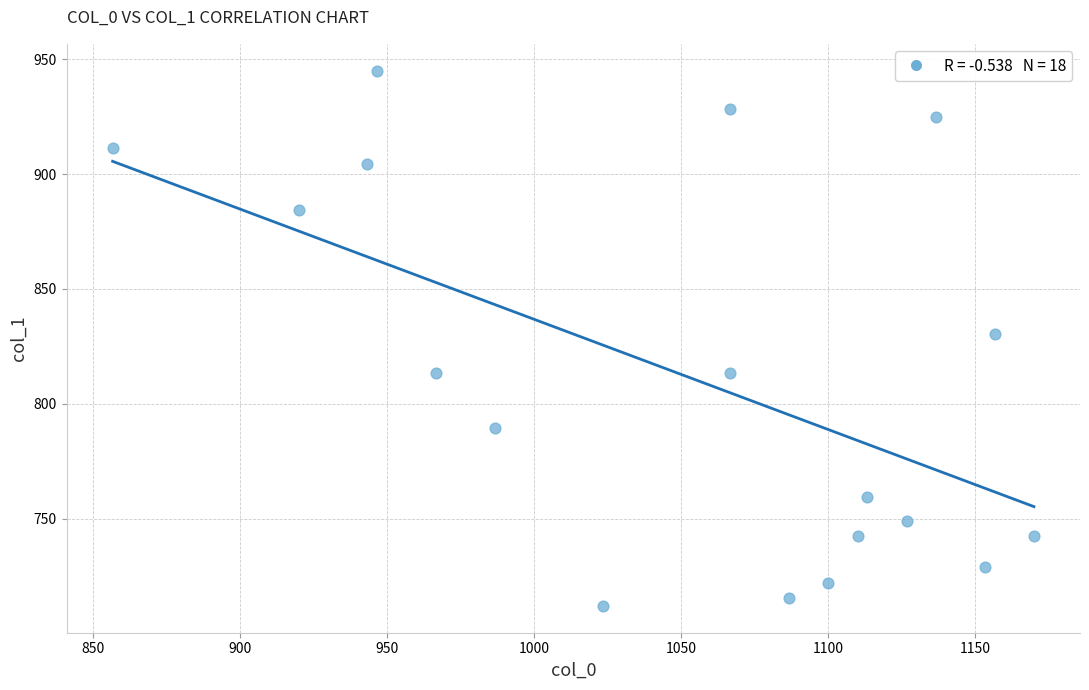

What is the range of Y values (max minus min)?

232.9